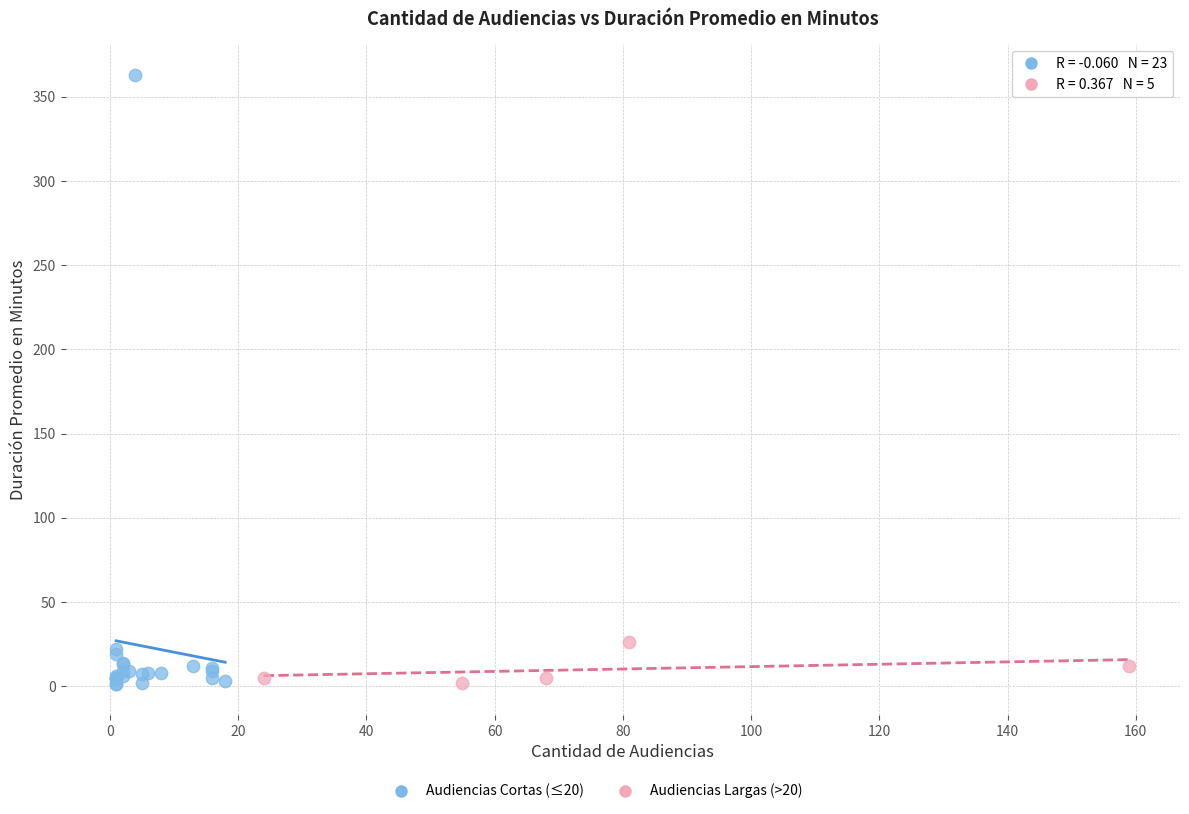

Which series has the largest Y range (max minus min)?

Audiencias Cortas (≤20)